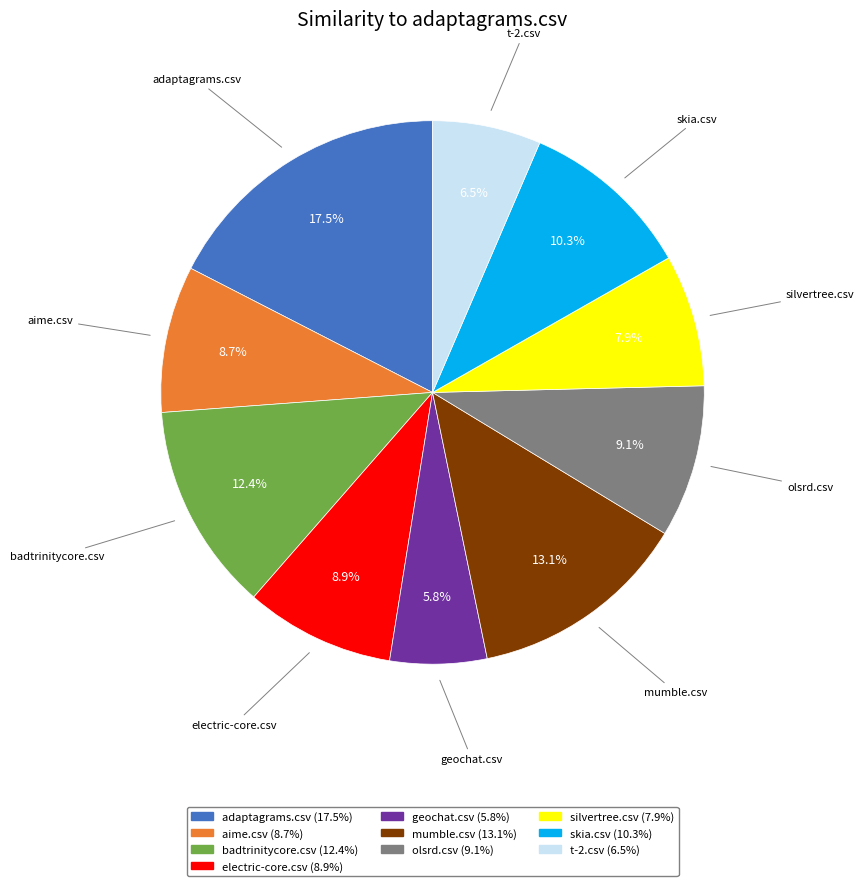

What is the total percentage of adaptagrams.csv and silvertree.csv?

25.3%